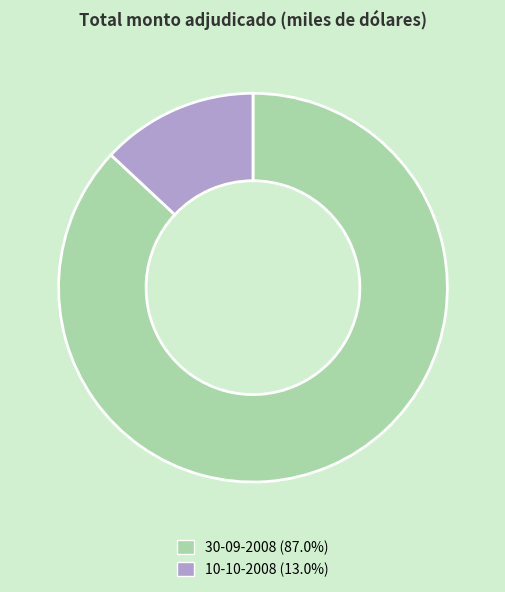

Does 10-10-2008 (13.0%) account for over 50% of the chart?

No